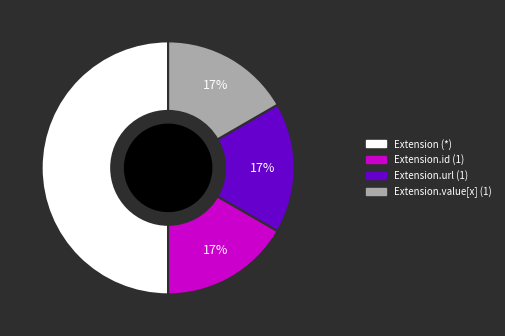

To the nearest percent, what is the difference between the largest and smallest slice percentages?

33%